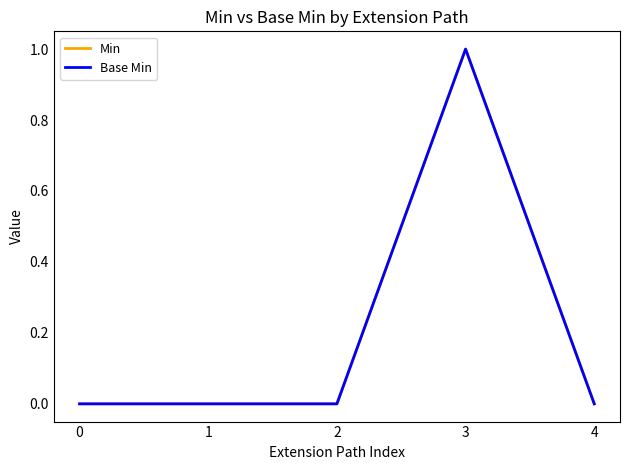

Is this an area chart (filled region under the line)?

No